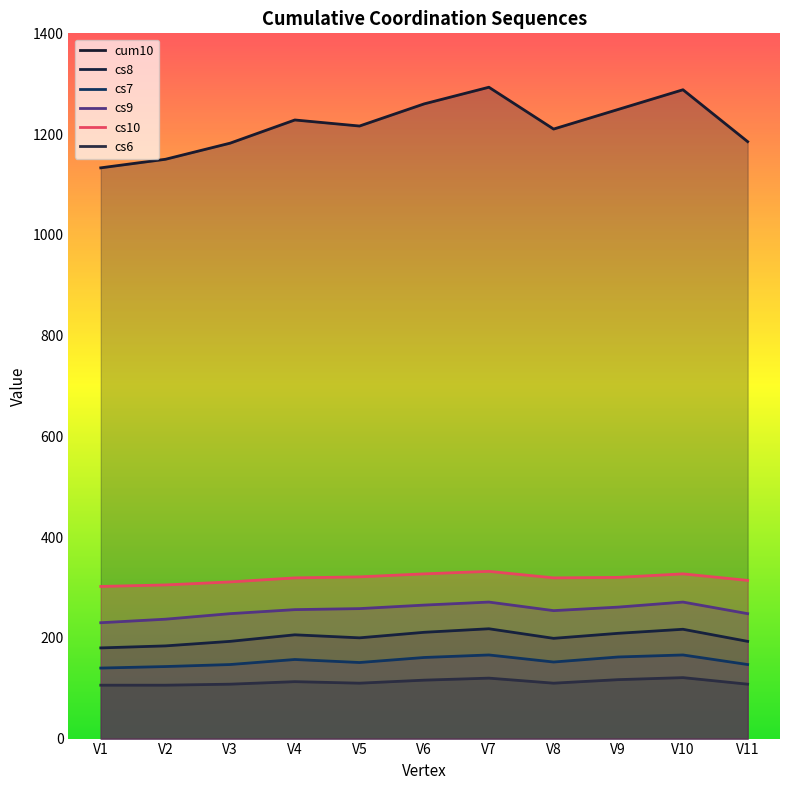

Where is cs8 nearest to the value 199?

V8